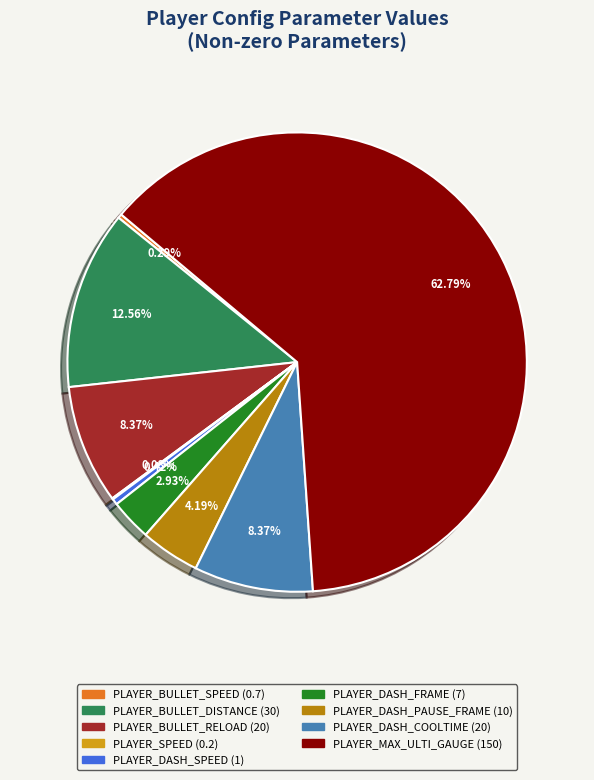

Does any single category account for the majority?

Yes